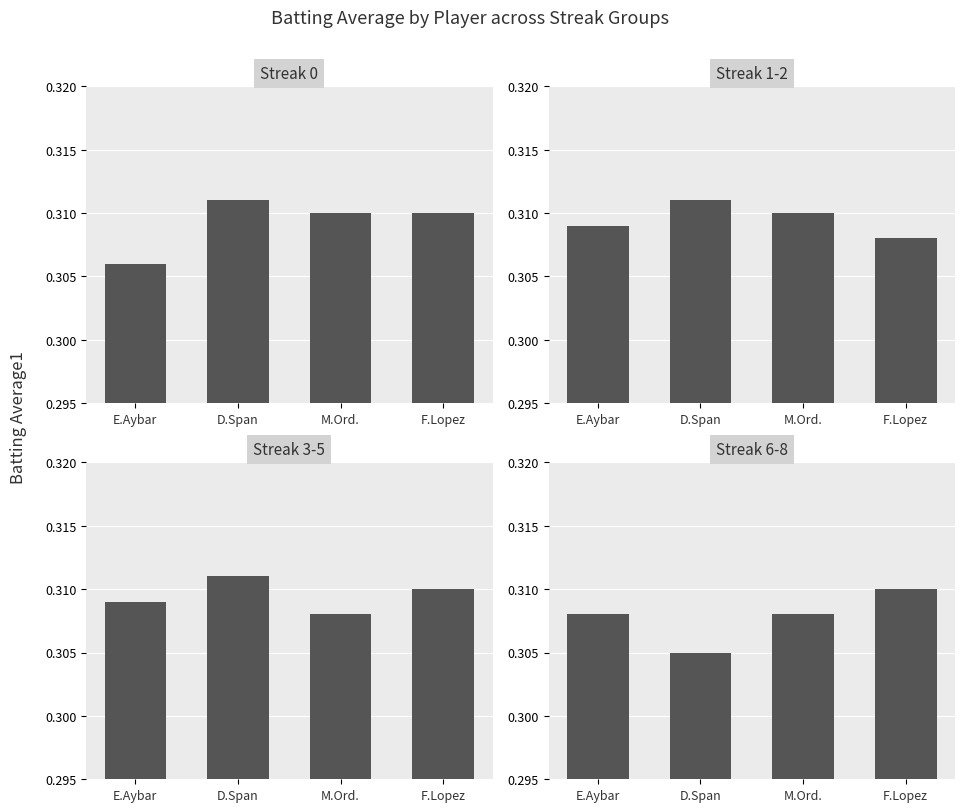

Does the chart contain stacked bars?

No